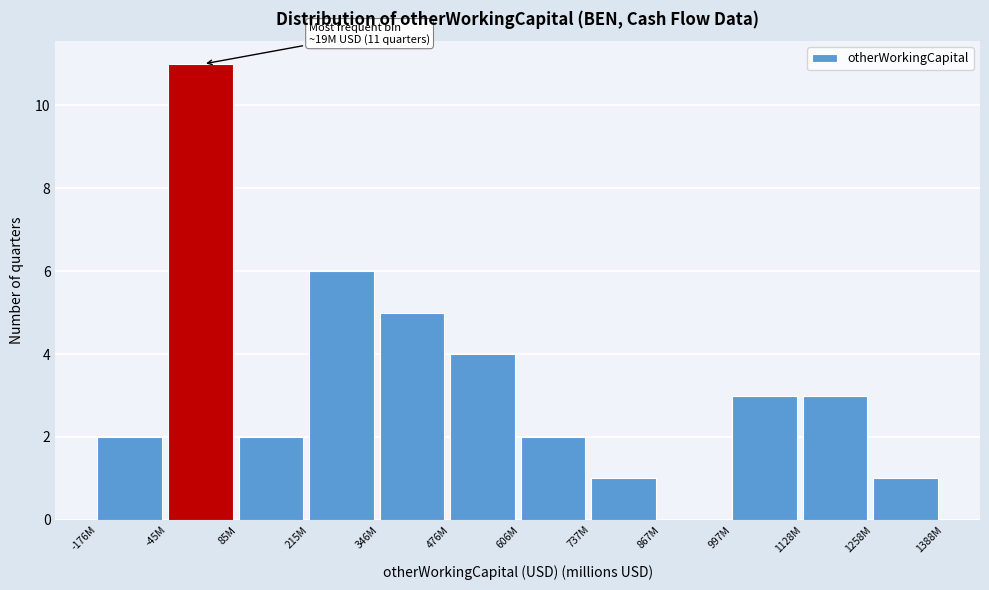

Reading left to right, list all the values displayed in this chart.

-176M=2	-45M=11	85M=2	215M=6	346M=5	476M=4	606M=2	737M=1	867M=0	997M=3	1128M=3	1258M=1